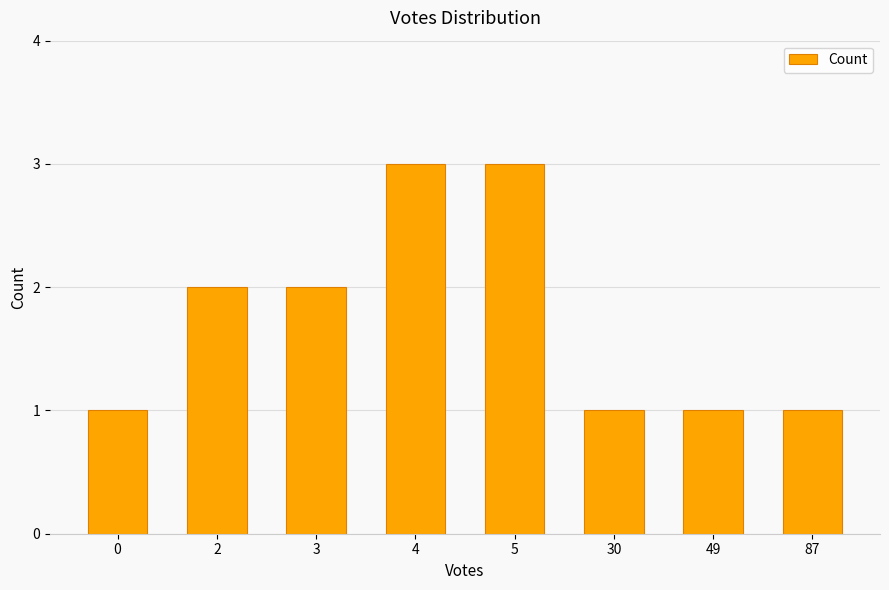

What value does the data have at 4?

3